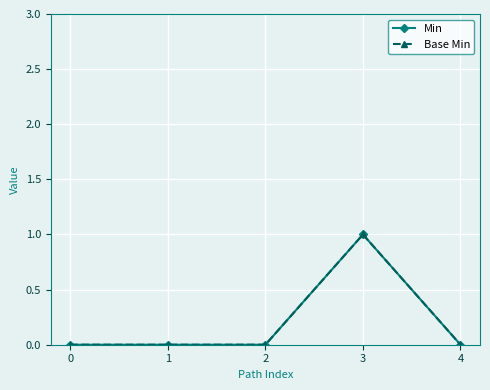

The Base Min series shows 0 at 0. True or false?

True